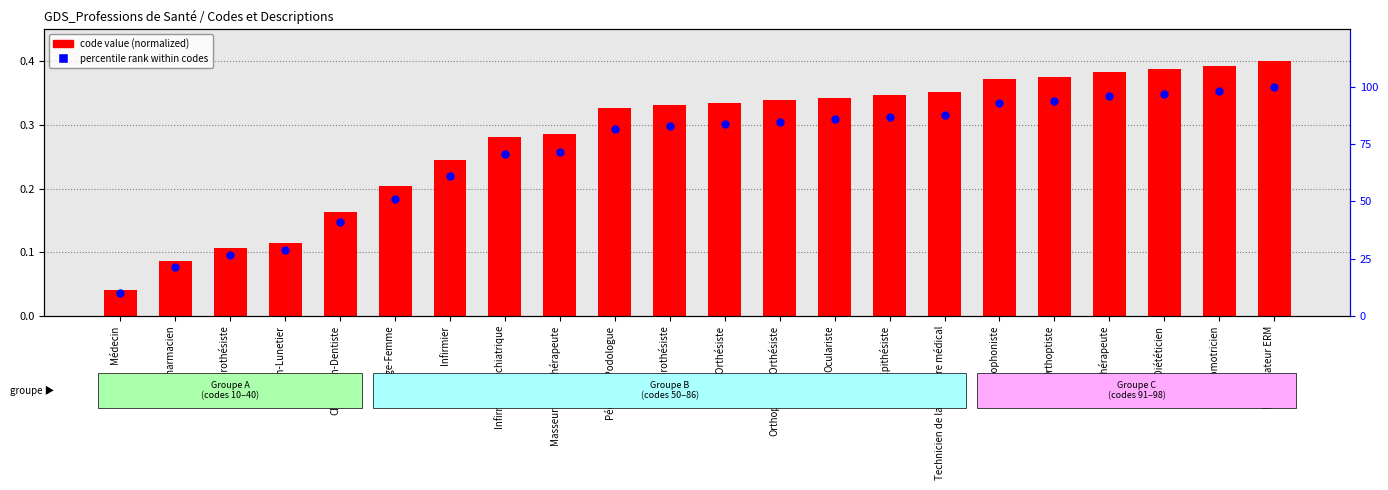

At which category is the sum across all series the highest?

Manipulateur ERM